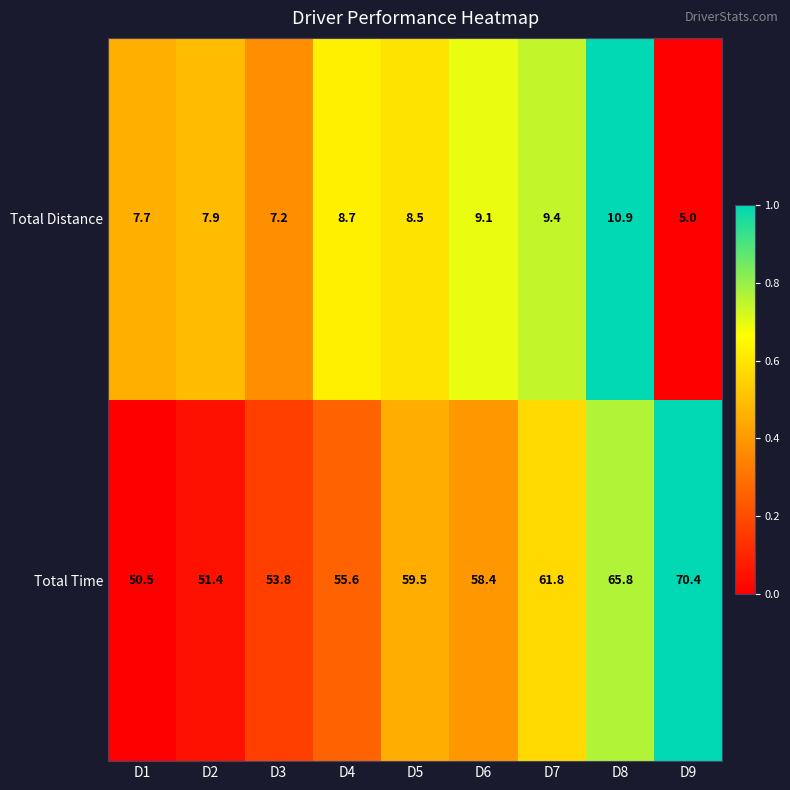

What is the average value of the Total Time series?

58.6